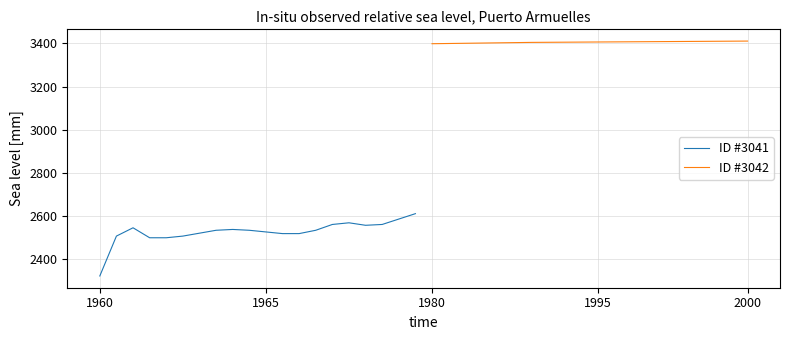

Rank the series by their average value, from lowest to highest.

ID #3041, ID #3042